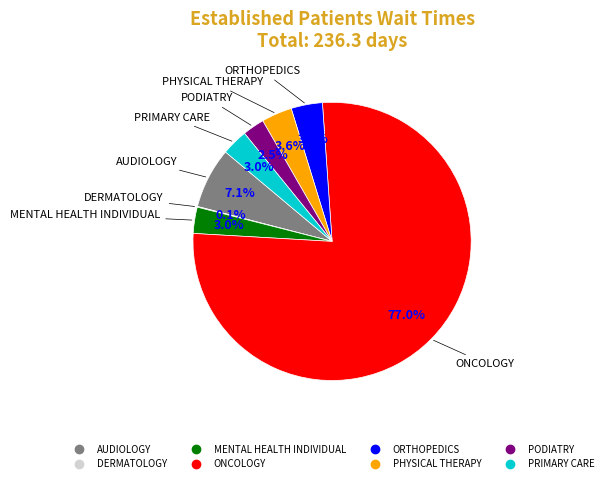

To the nearest percent, what is the average slice percentage?

12%